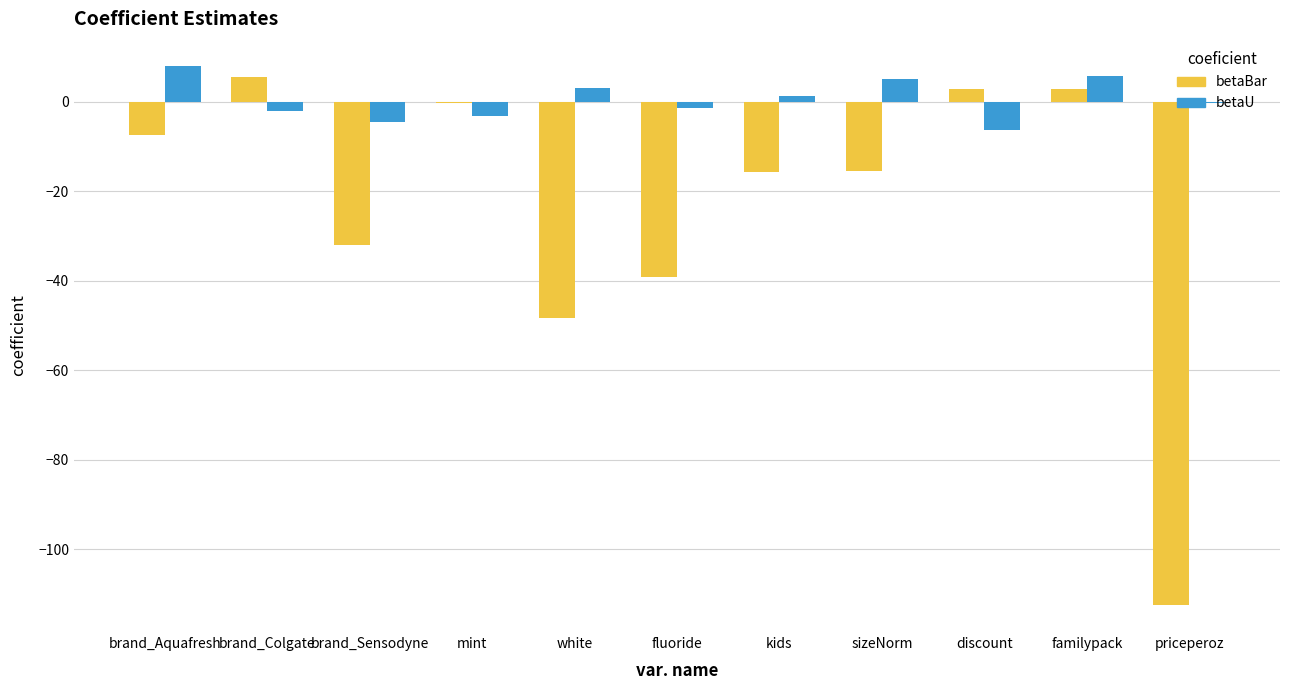

How many distinct data groups are displayed?

2